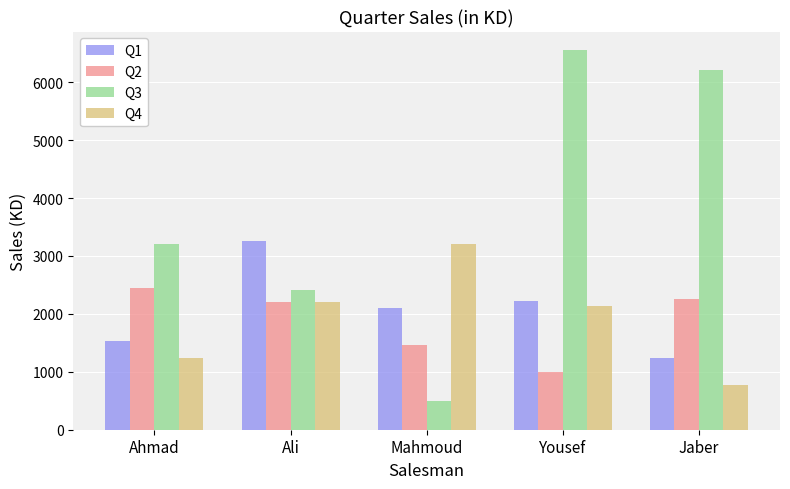

Is the value of Q2 at Yousef greater than the value of Q1 at Ahmad?

No